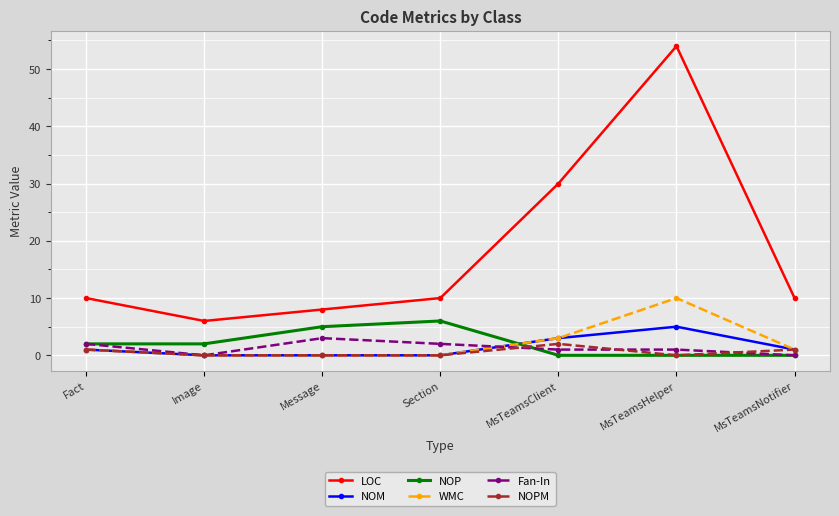

What is the value of the Fan-In point at the 3rd from the left?

3